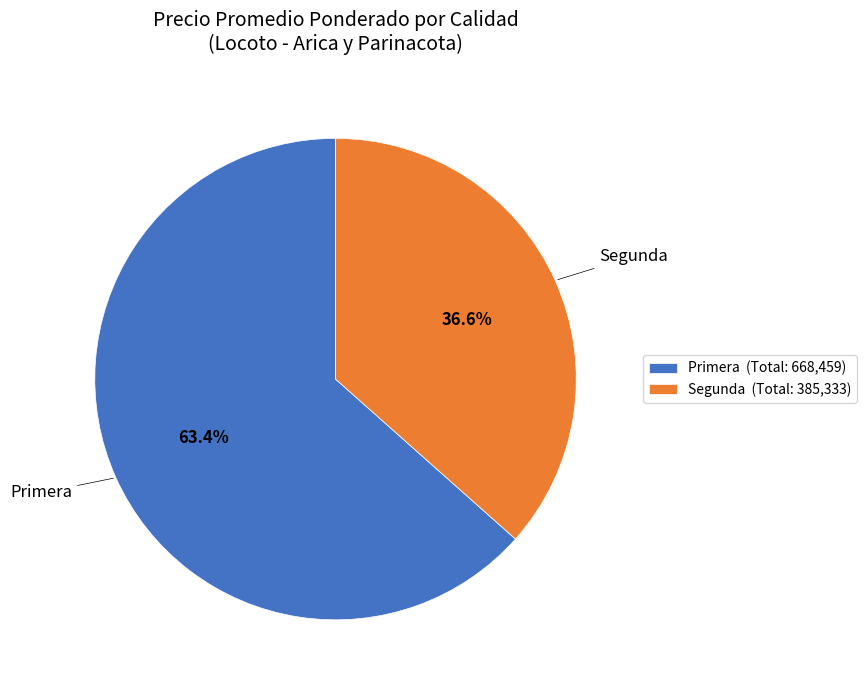

Which category accounts for the majority?

Primera (Total: 668,459)